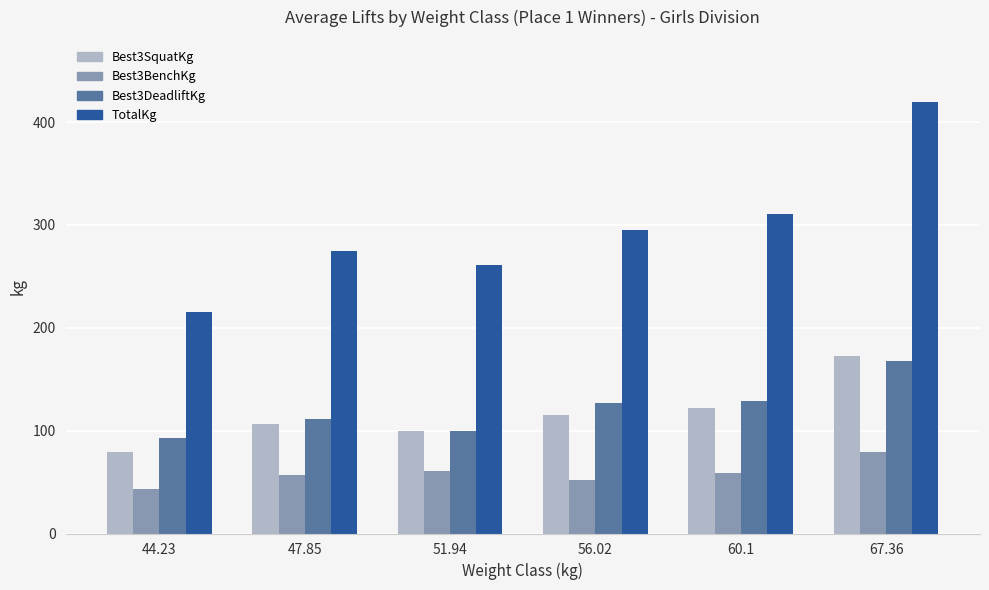

Is the value of TotalKg at 56.02 greater than the value of Best3DeadliftKg at 44.23?

Yes